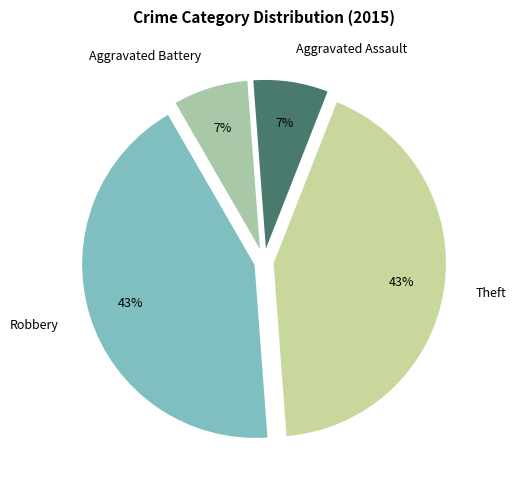

What percentage is the Theft slice, to the nearest percent?

43%